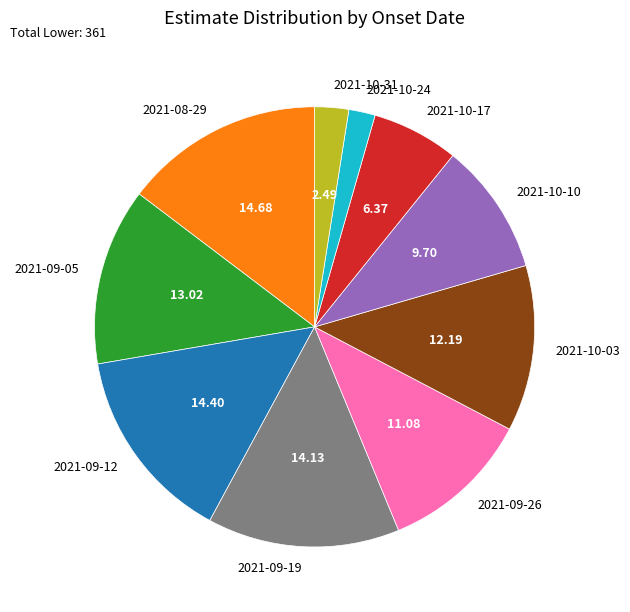

Is the sum of 2021-10-17 and 2021-09-12 greater than half?

No